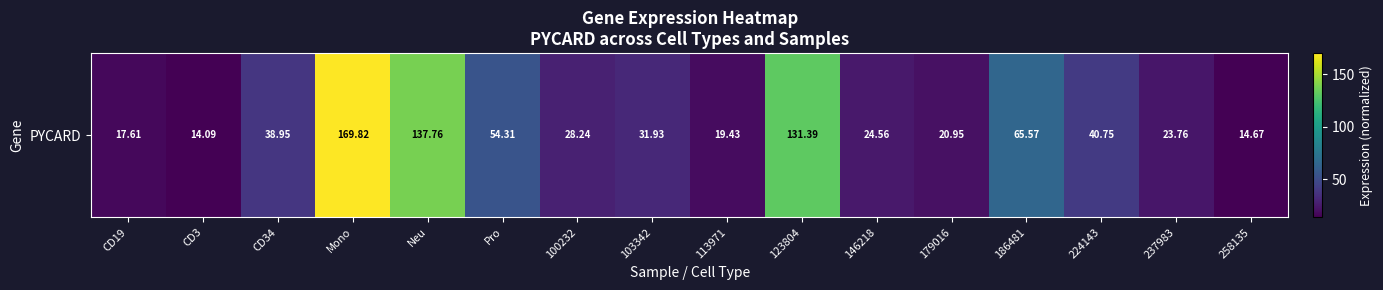

The value at 179016 is 20.9. True or false?

True